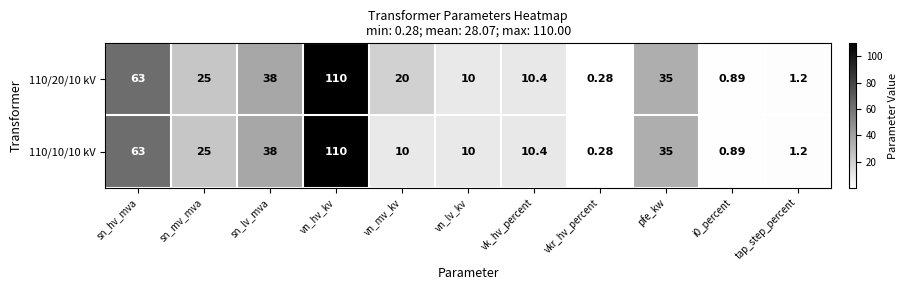

At which label is 110/20/10 kV closest to 55?

sn_hv_mva